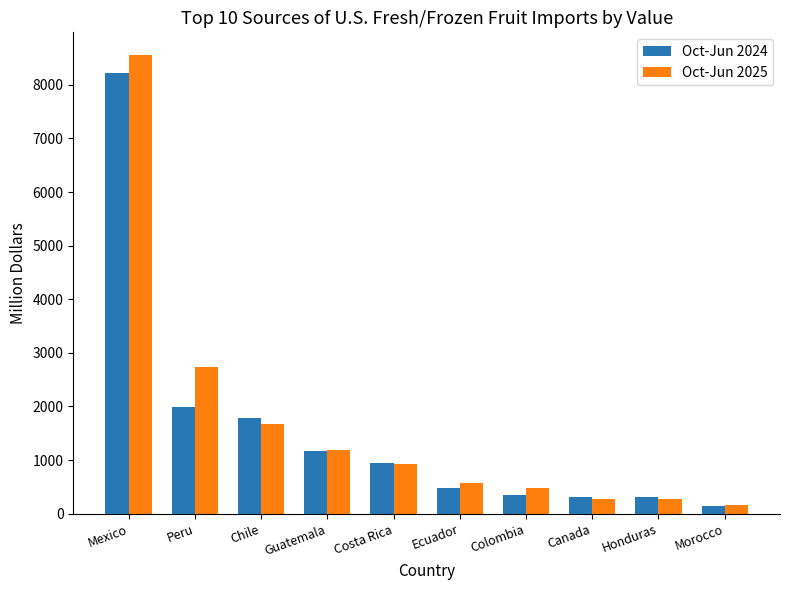

What are all the series names shown in the legend?

Oct-Jun 2024, Oct-Jun 2025